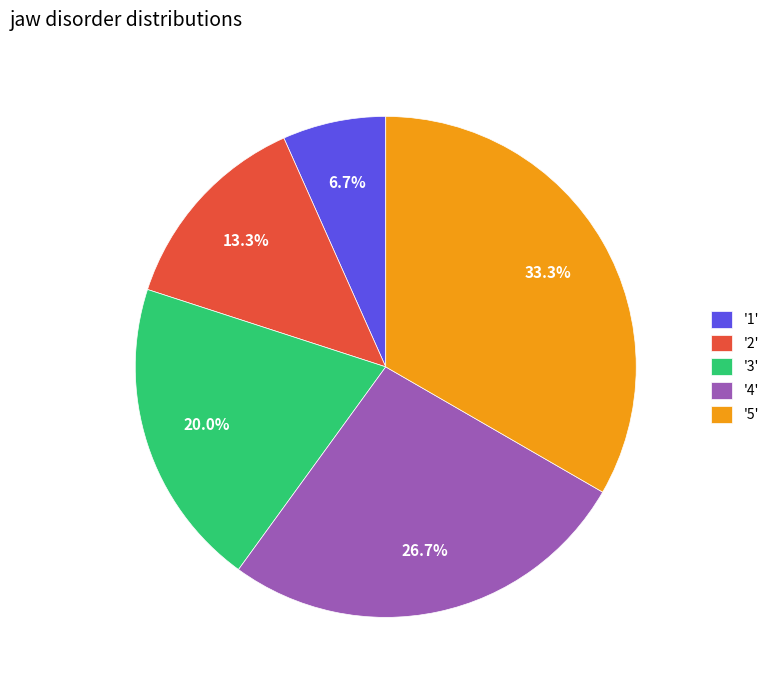

Is there any slice that represents more than half of the pie?

No